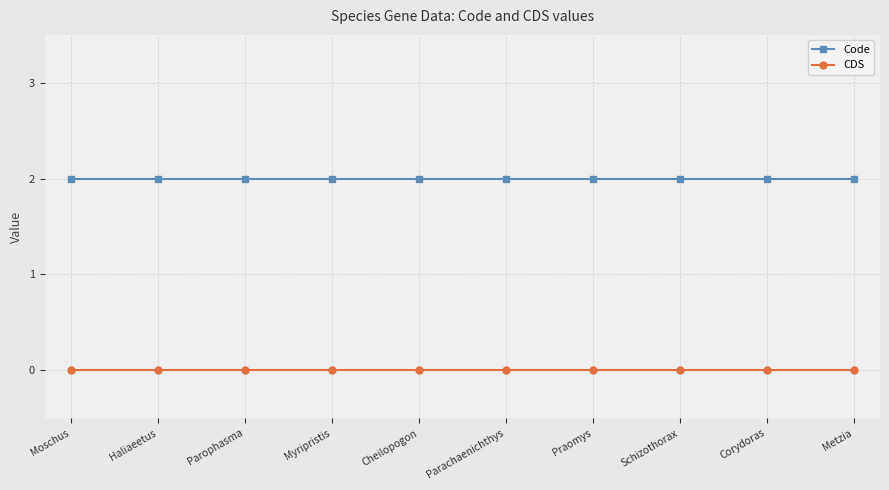

Reading left to right, what are all the values shown in this chart?

Code: 2	2	2	2	2	2	2	2	2	2
CDS: 0	0	0	0	0	0	0	0	0	0